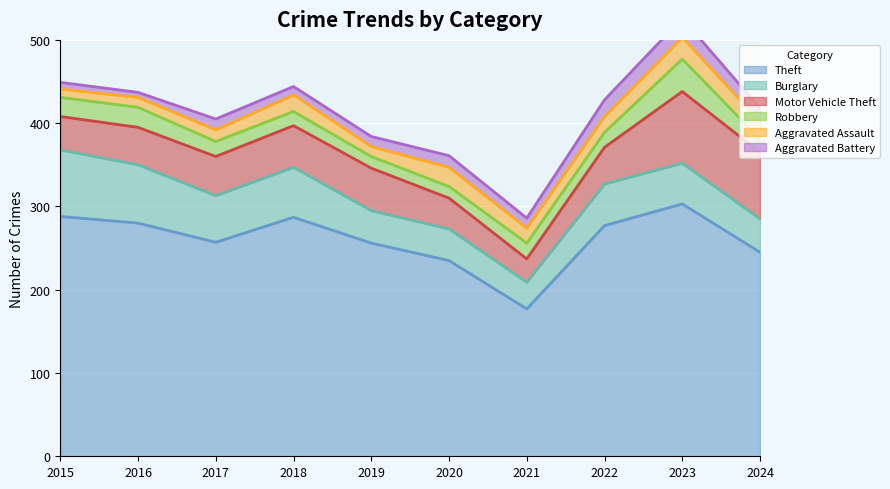

Which category has the lowest value across all series?

2016